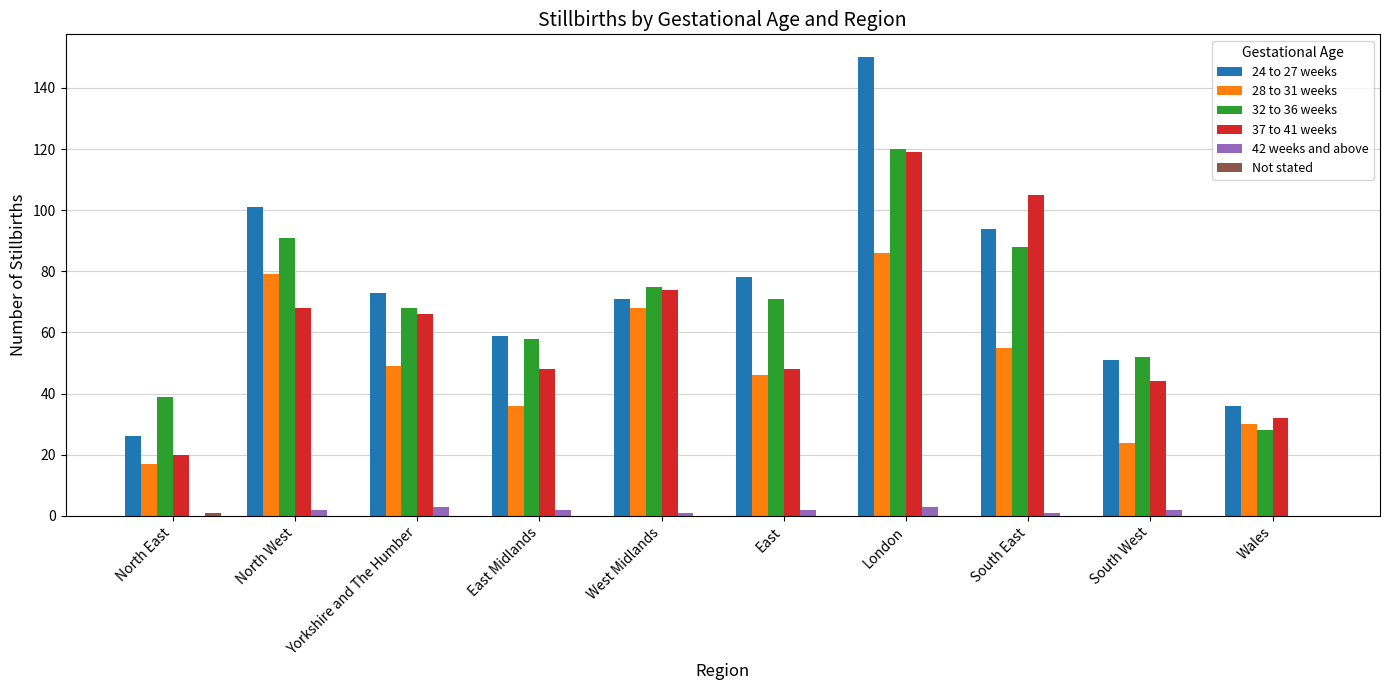

What is the approximate value of 28 to 31 weeks at North West, to the nearest 10?

80